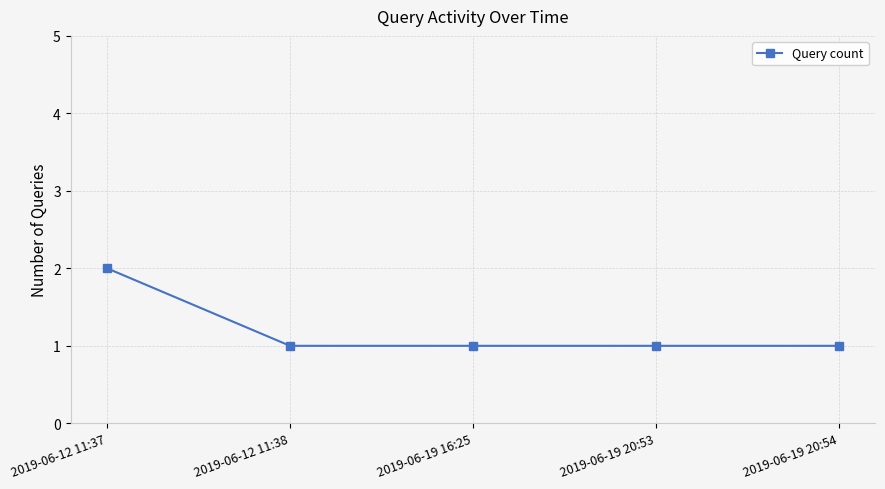

What is the greatest value displayed?

2